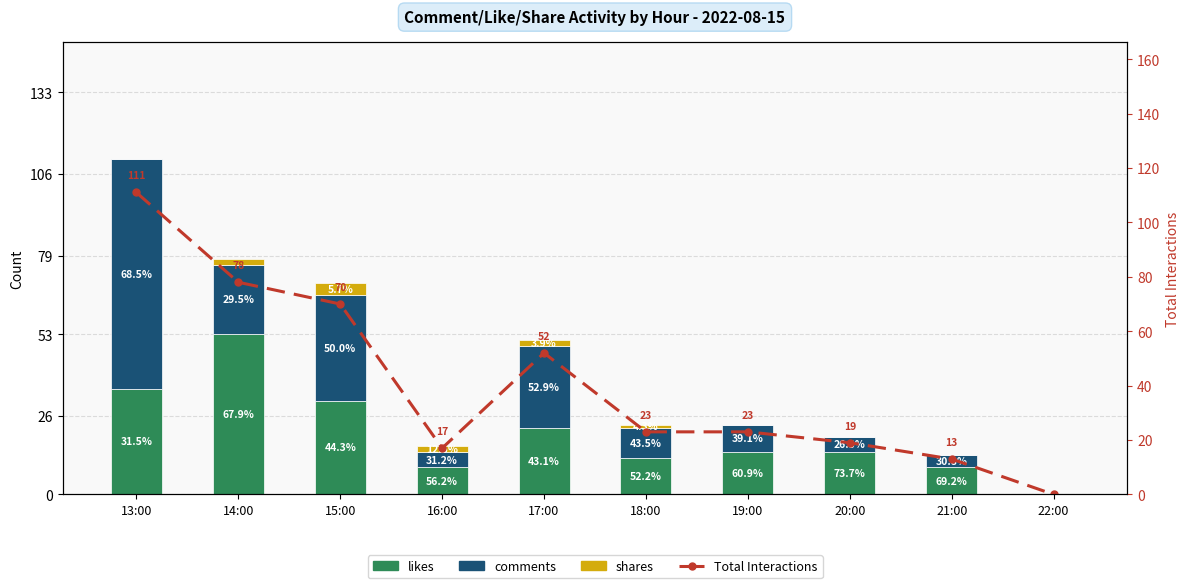

How many values in the shares series are below 1?

5